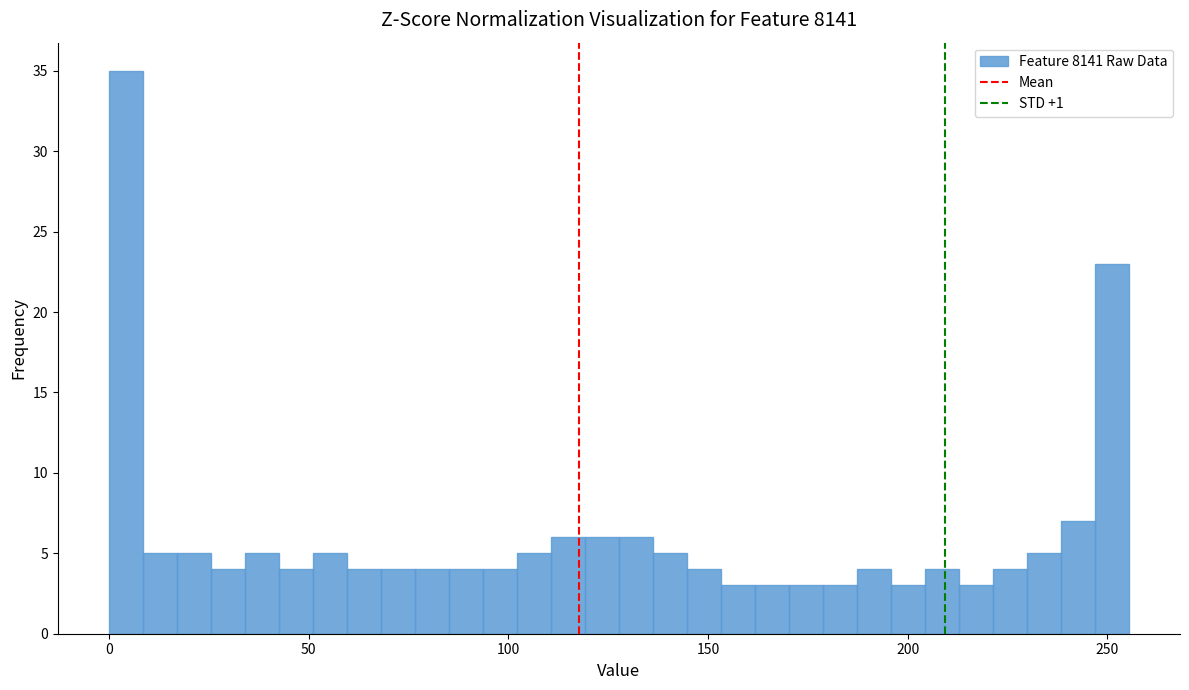

Read against the x-axis, roughly where is the centre of the tallest bar?

5